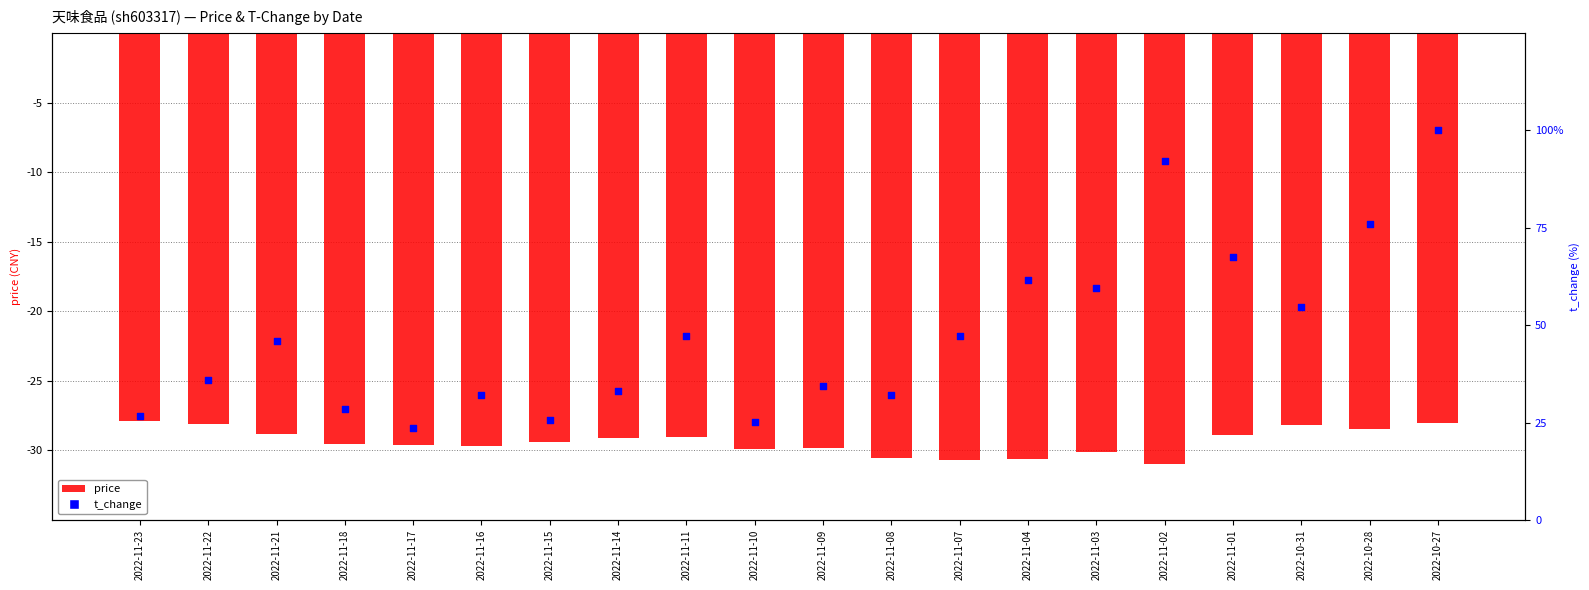

What is the total value across all series at 2022-10-31?

26.5